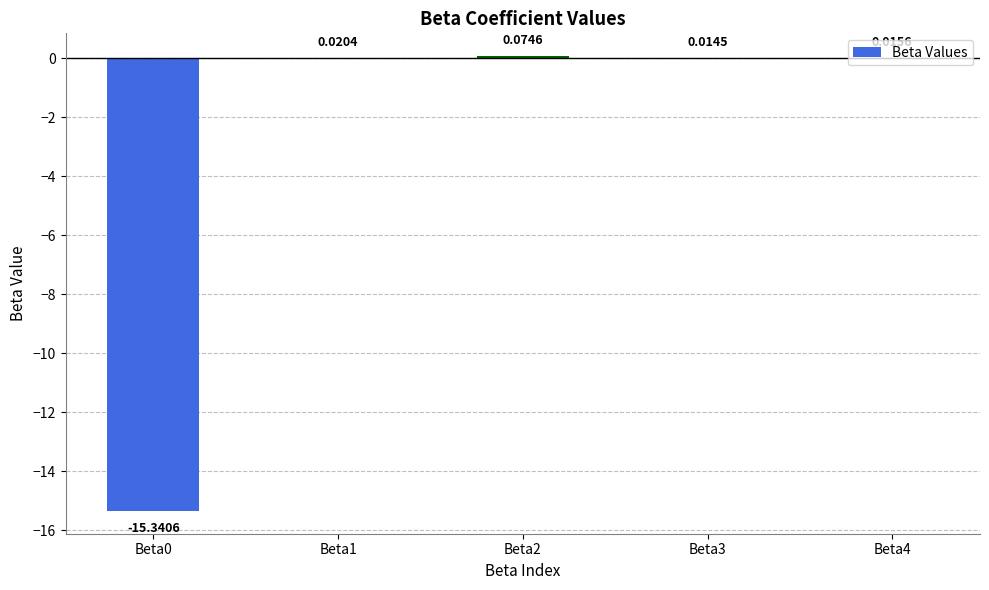

Which has a higher value, Beta1 or Beta0?

Beta1